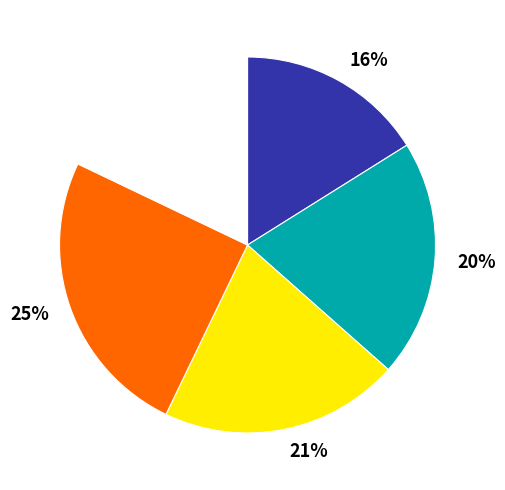

Is there any slice that represents more than half of the pie?

No